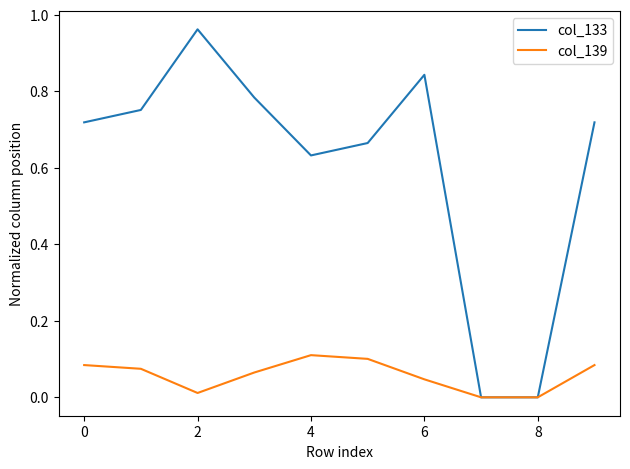

How many lines are shown in the chart?

2